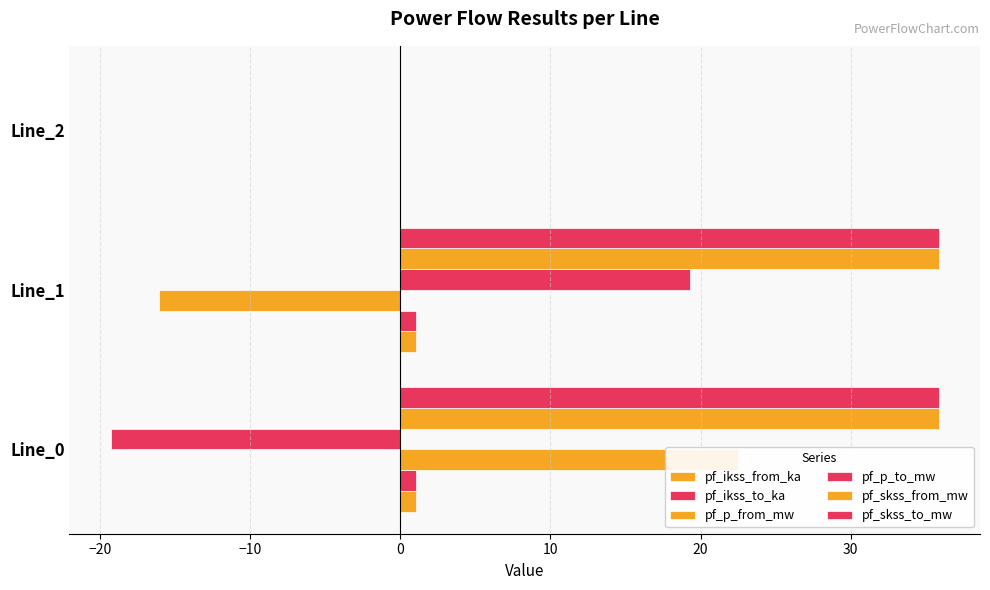

Reading left to right, extract all data points from this chart.

pf_ikss_from_ka: 1.0	1.0	0.0
pf_ikss_to_ka: 1.0	1.0	0.0
pf_p_from_mw: 22.5	-16.1	0.0
pf_p_to_mw: -19.3	19.3	0.0
pf_skss_from_mw: 35.9	35.9	0.0
pf_skss_to_mw: 35.9	35.9	0.0